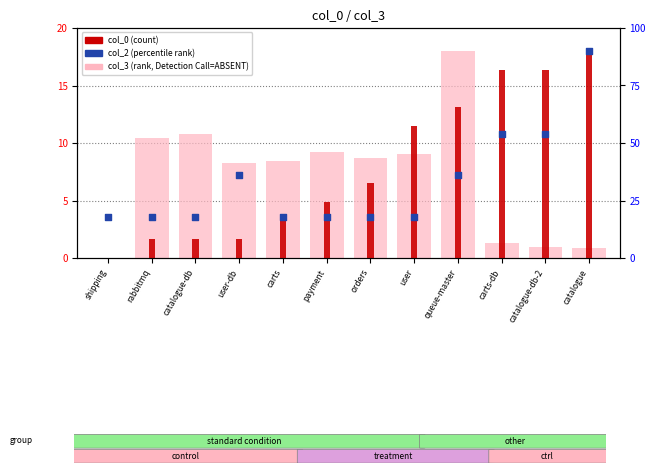

At how many categories does at least one series exceed 0?

12